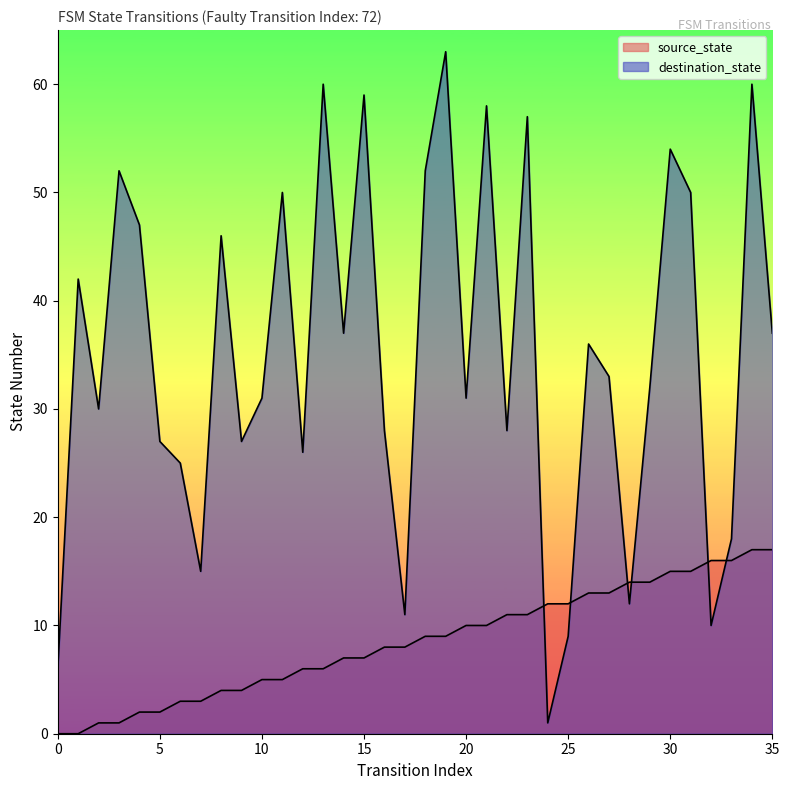

List the series in order of their peak value, highest first.

destination_state, source_state